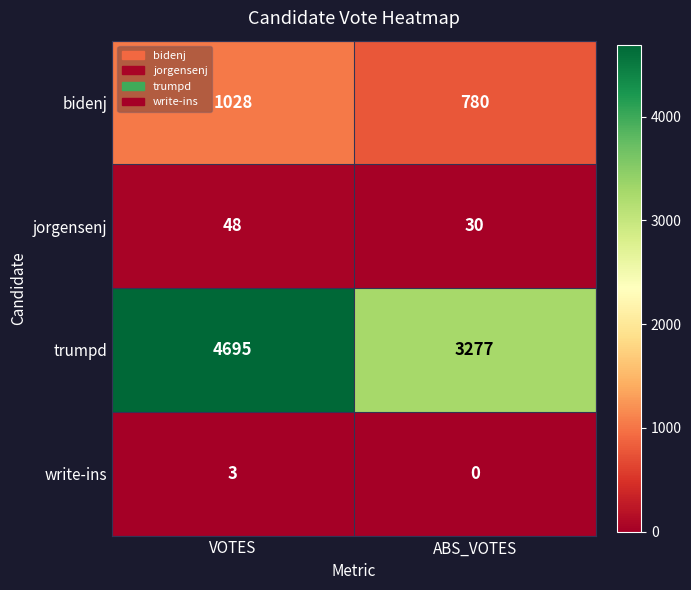

Reading left to right, list all the values displayed in this chart.

bidenj: 1028	780
jorgensenj: 48	30
trumpd: 4695	3277
write-ins: 3	0